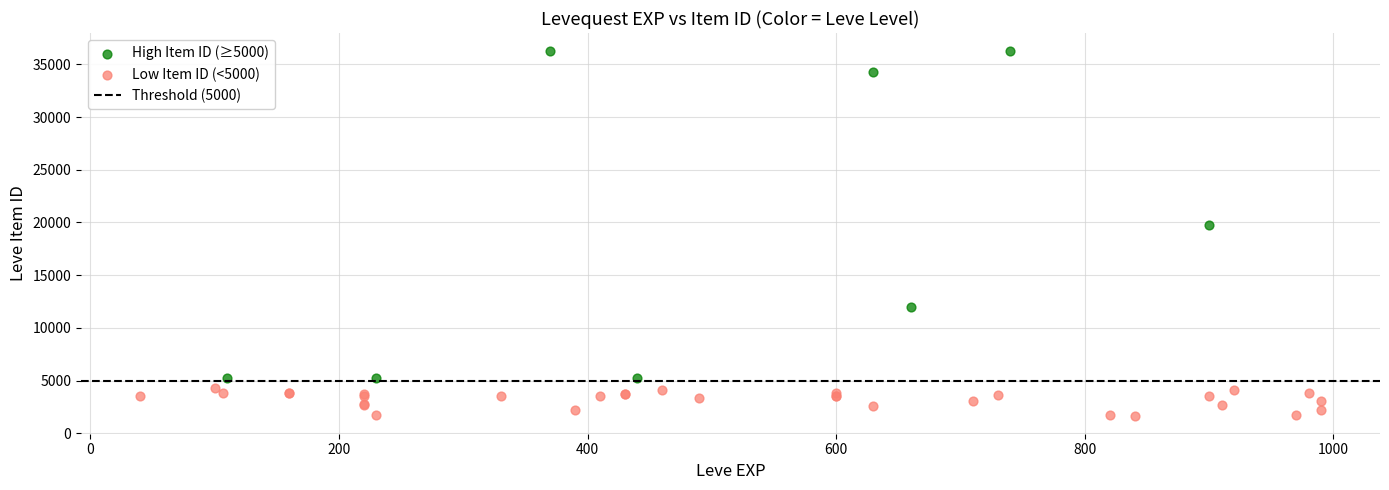

Which series reaches the maximum Y coordinate?

High Item ID (≥5000)